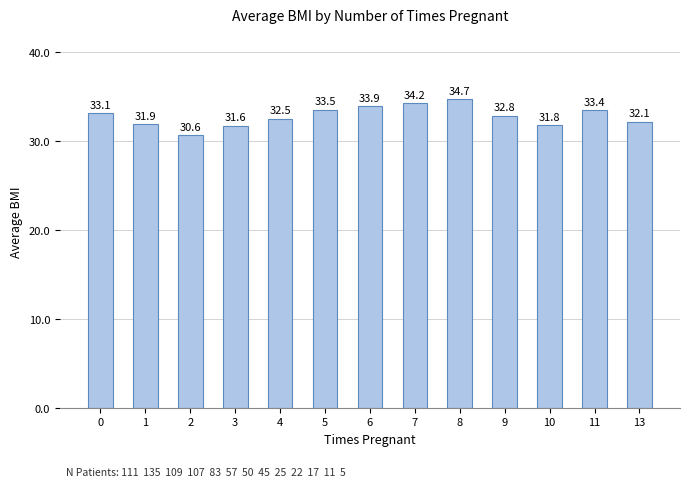

What is the smallest value displayed?

30.6